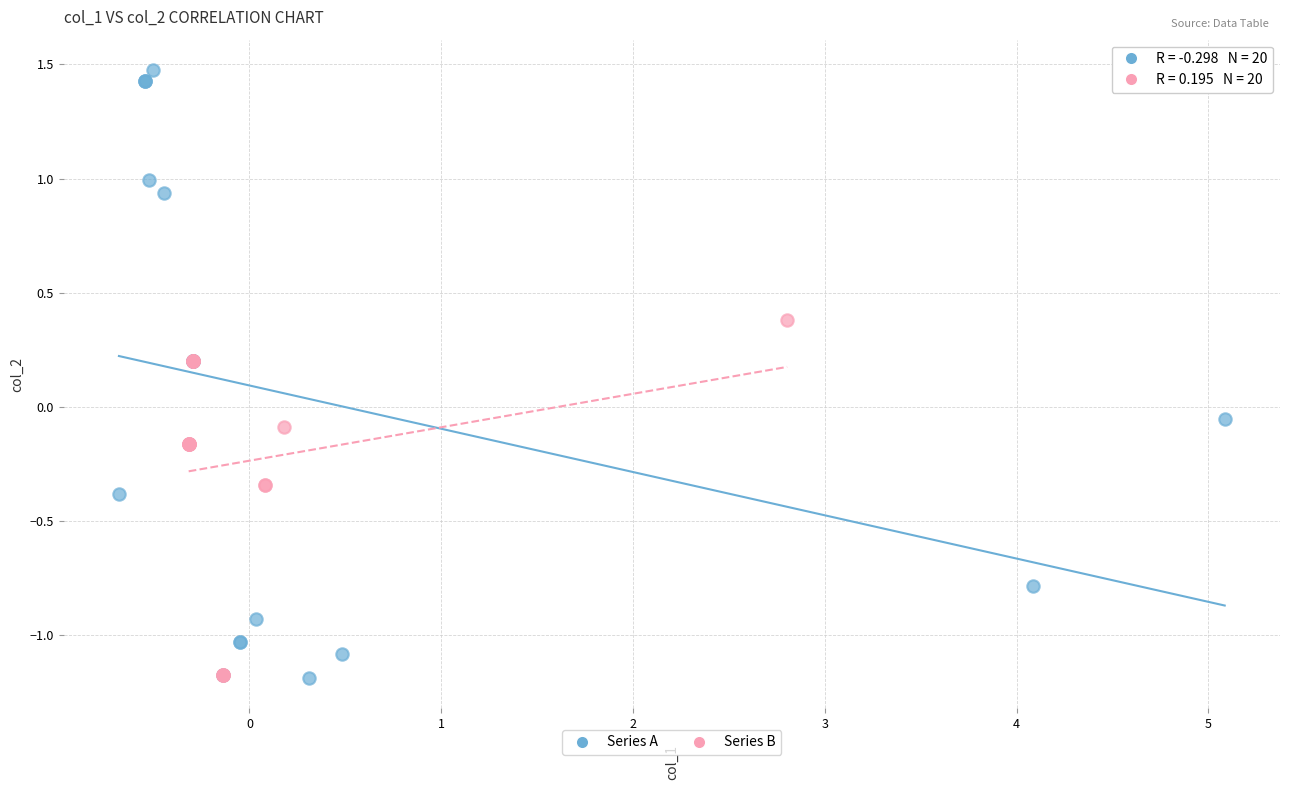

Which series has the widest spread of Y values?

Series A